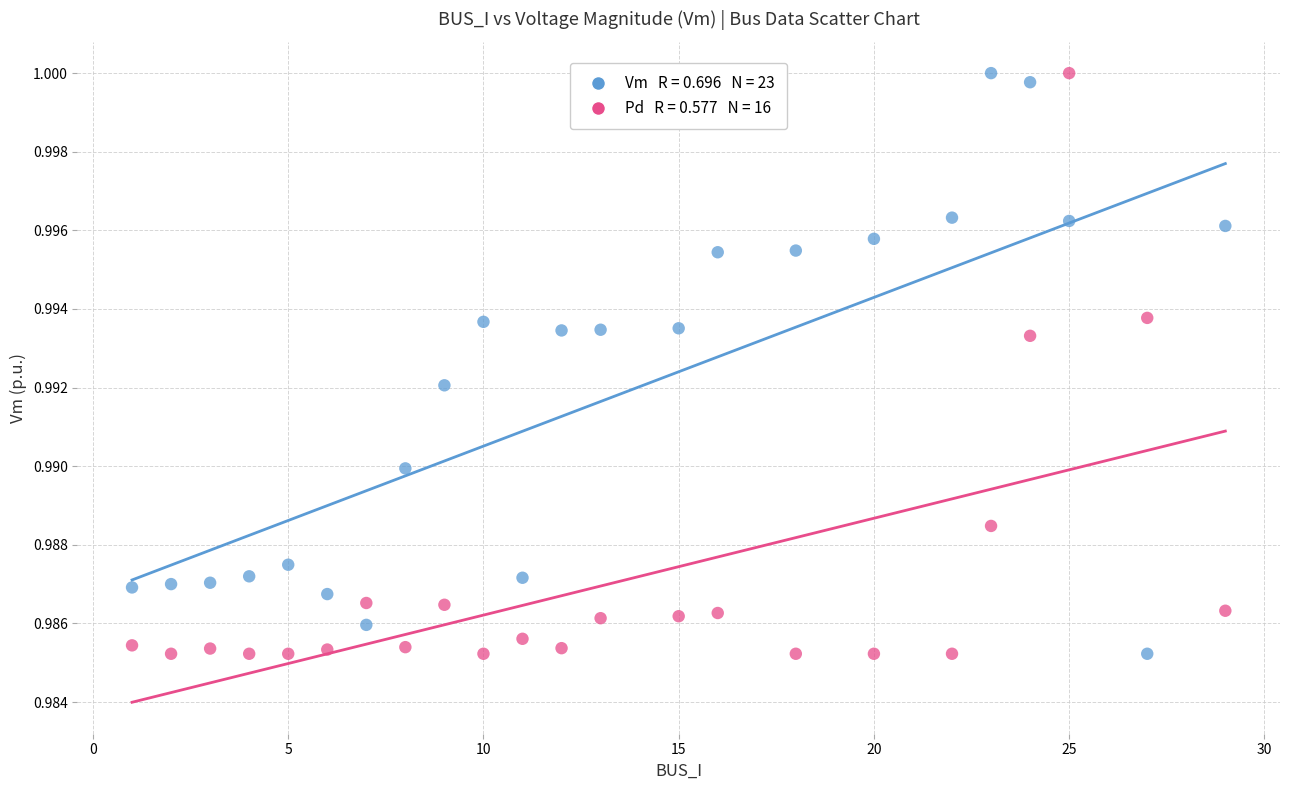

Across all data points, what is the range of X values (max minus min)?

28.0